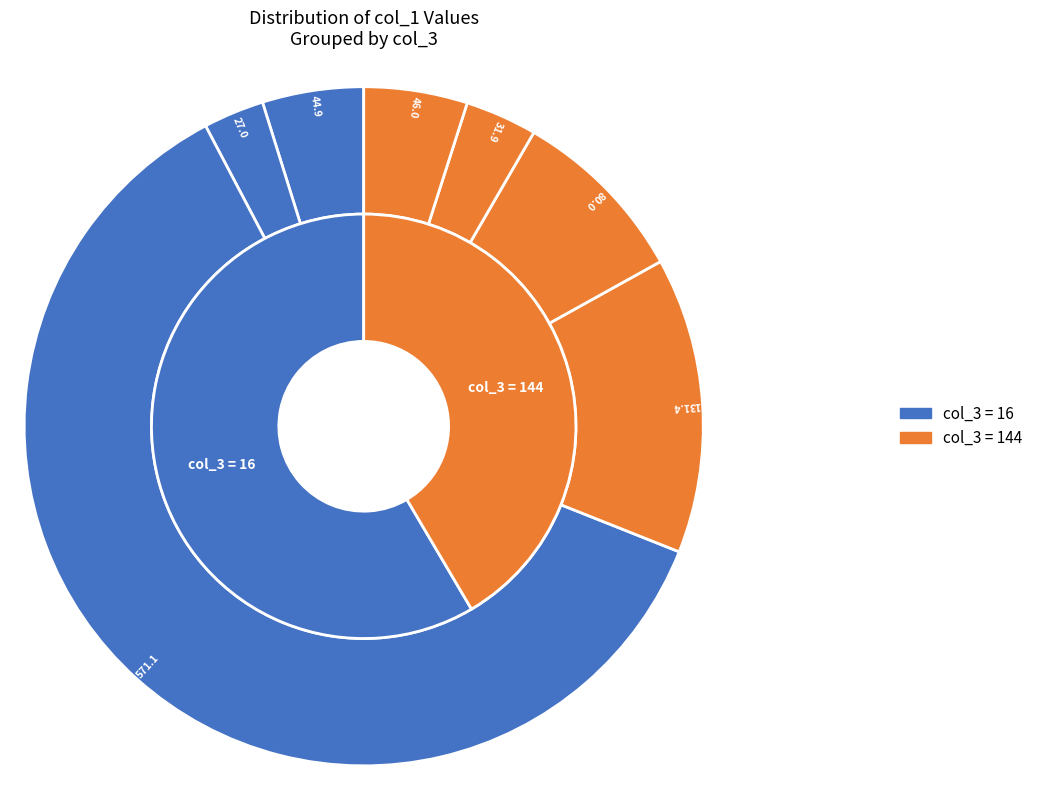

To the nearest percent, what is the combined percentage of 144 and 16?

100%